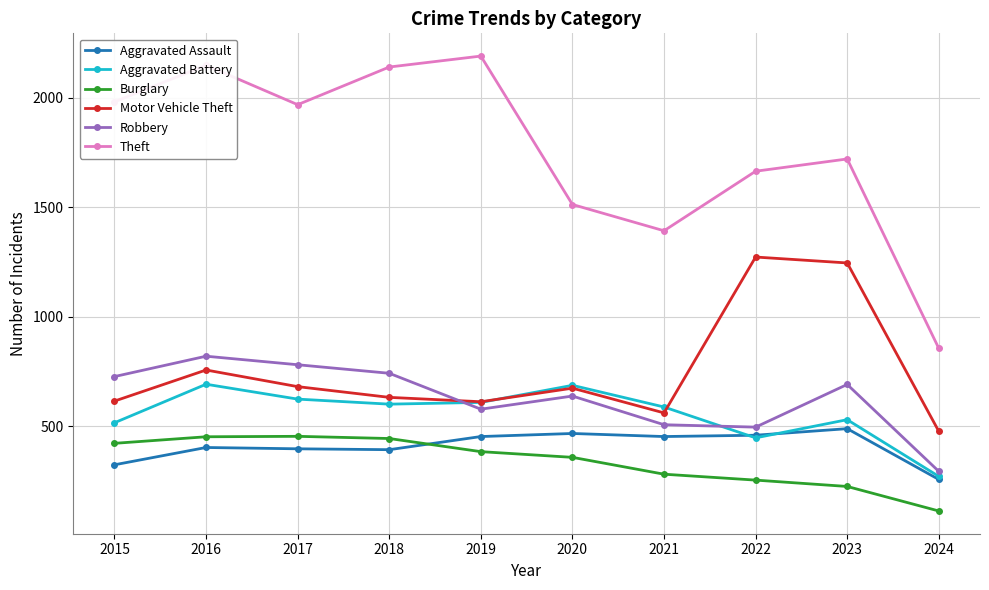

Where is the first local minimum for Theft?

2017